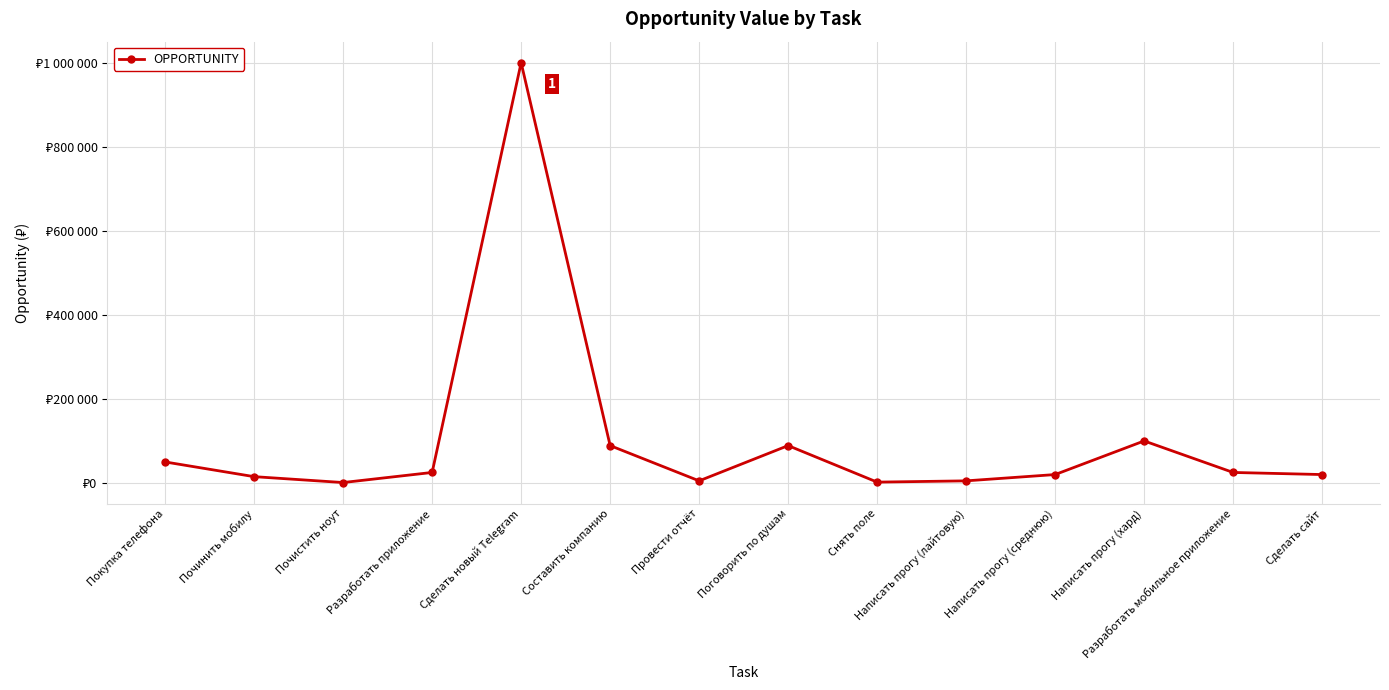

Where is the first local maximum?

Сделать новый Telegram